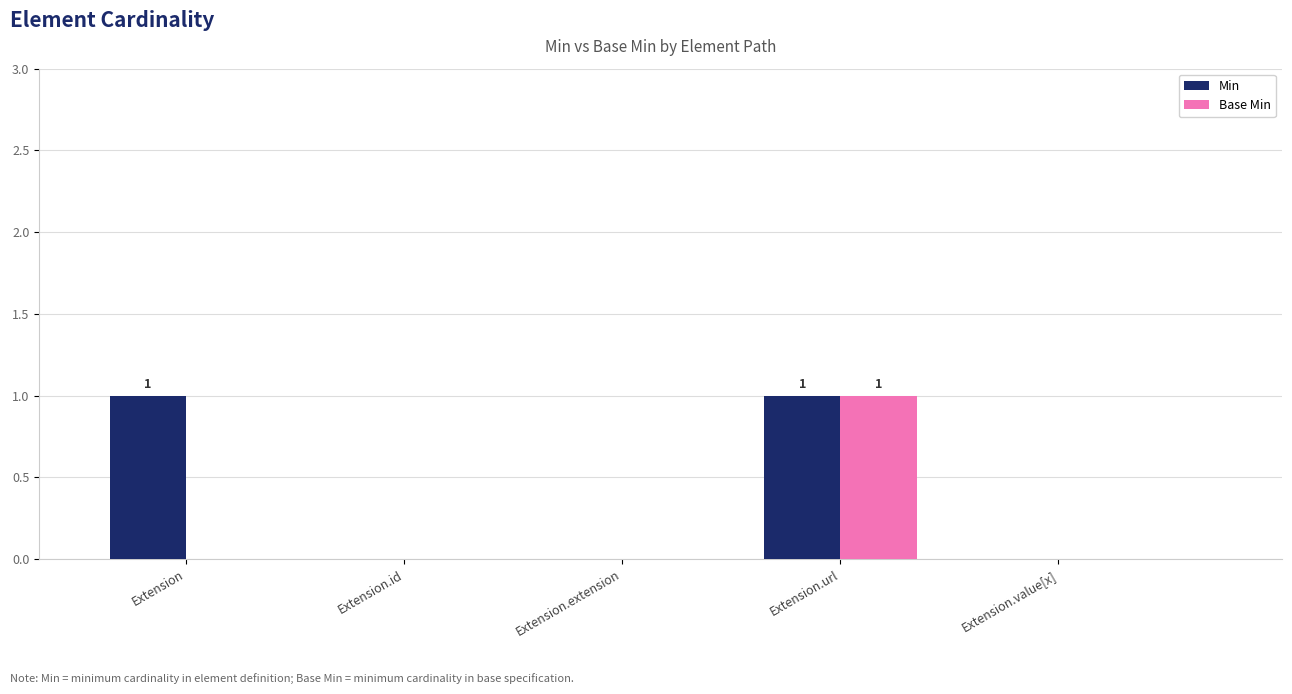

At which category is the sum across all series the highest?

Extension.url